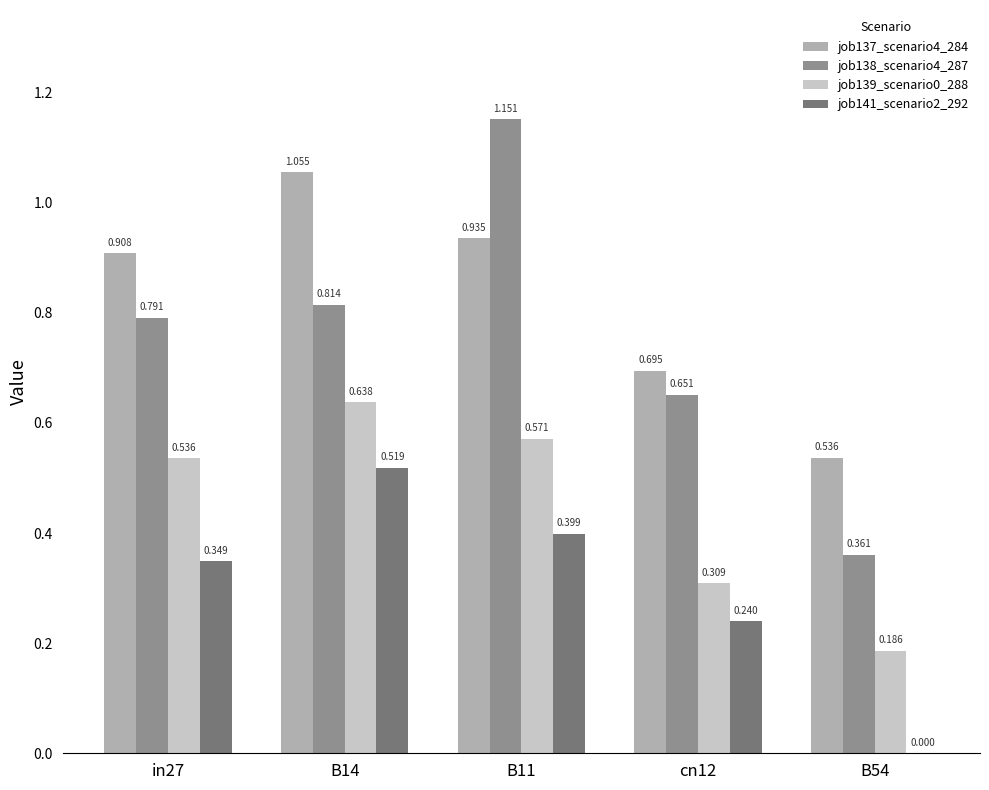

Is the value of job139_scenario0_288 at B54 greater than the value of job141_scenario2_292 at B14?

No